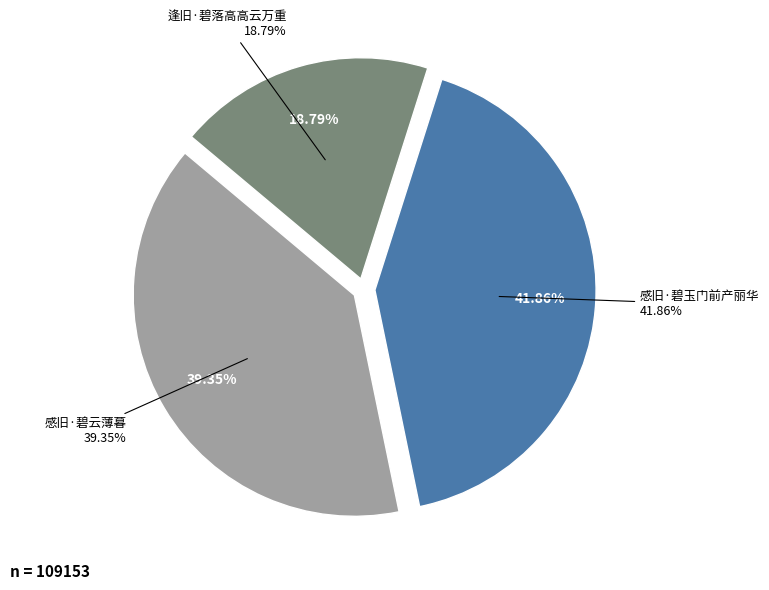

Between 逢旧·碧落高高云万重 and 感旧·碧玉门前产丽华, which is larger?

感旧·碧玉门前产丽华